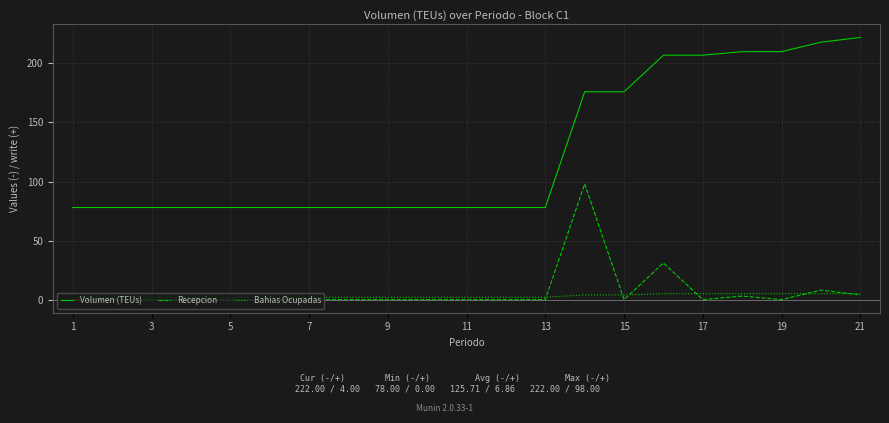

True or false: Volumen (TEUs) and Bahias Ocupadas intersect in this chart.

False